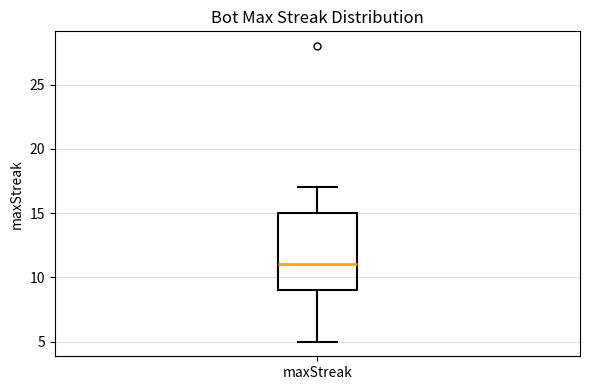

Transcribe this box plot: give where the median line is, the range the box spans, and where the two whiskers end, as read against the y-axis. The values are not printed on the chart, so give them approximately, as read against the axis.

median 11, box 9 to 15, whiskers 5 to 17